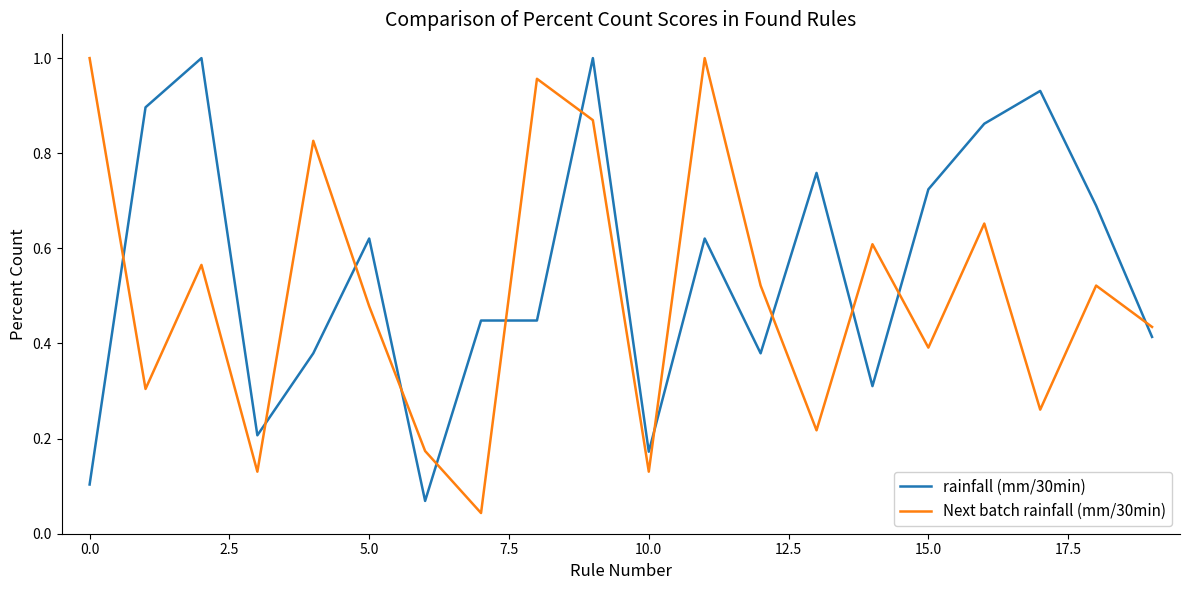

True or false: Next batch rainfall (mm/30min) and rainfall (mm/30min) intersect in this chart.

True